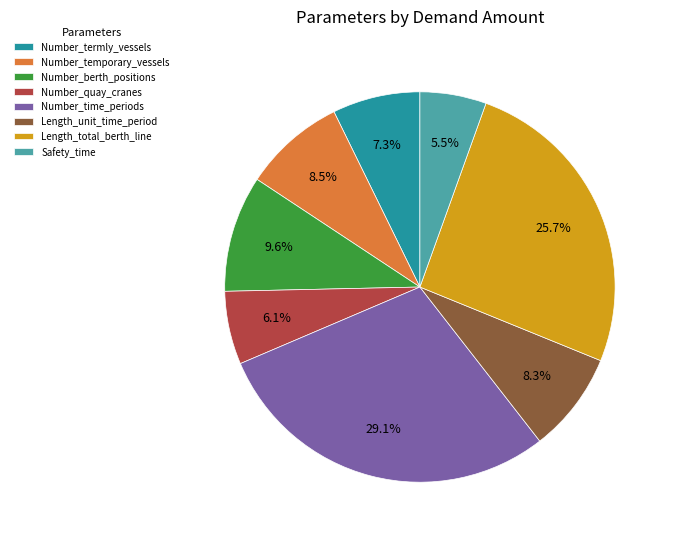

How many slices are in this pie chart?

8